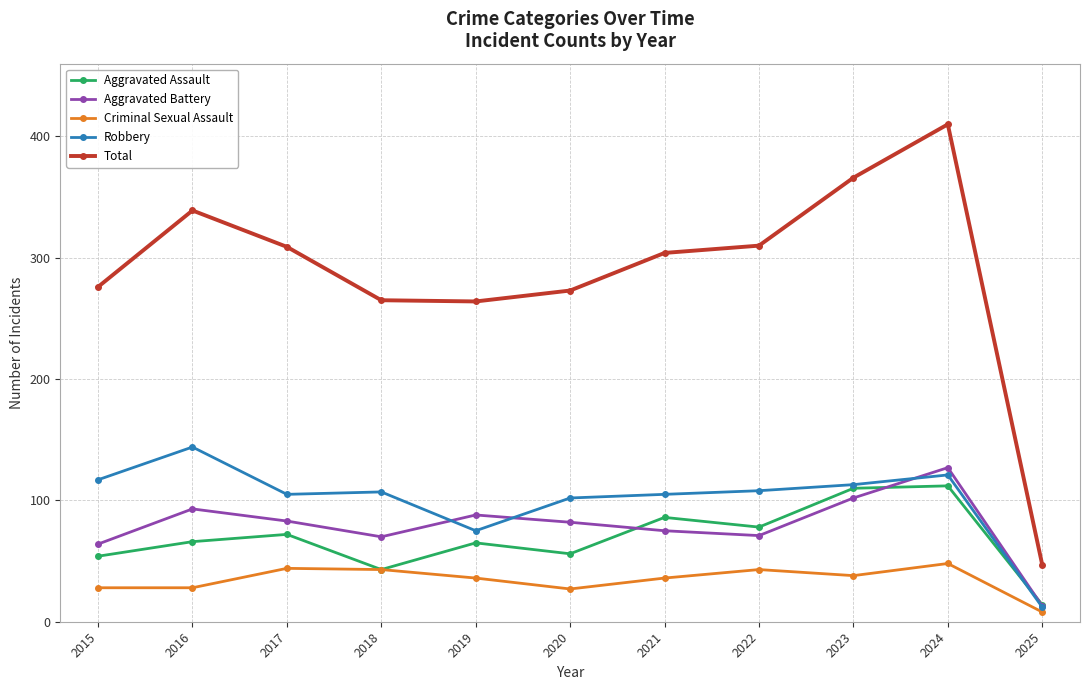

What are all the series names shown in the legend?

Aggravated Assault, Aggravated Battery, Criminal Sexual Assault, Robbery, Total